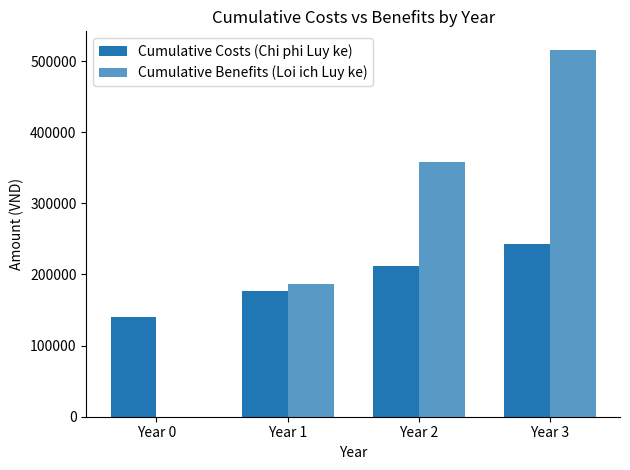

Is it true that Cumulative Benefits (Loi ich Luy ke) equals 192849 at Year 3?

False